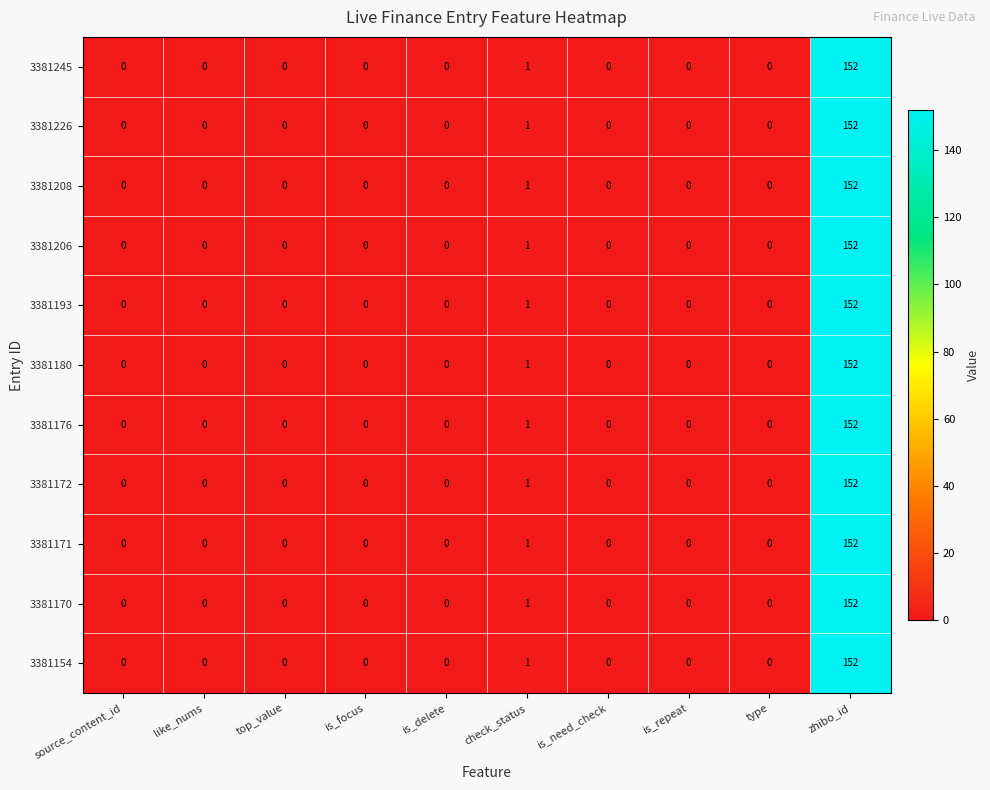

The 3381226 series shows 52 at is_repeat. True or false?

False